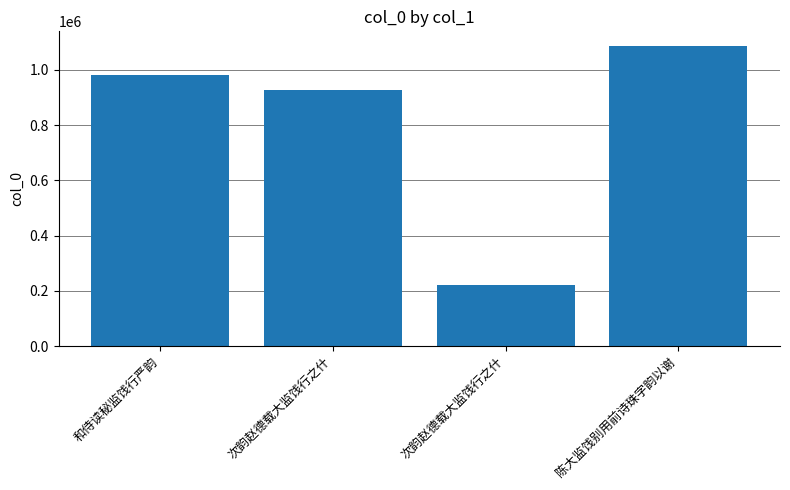

What is the value of the 4th bar from the left?

1084901